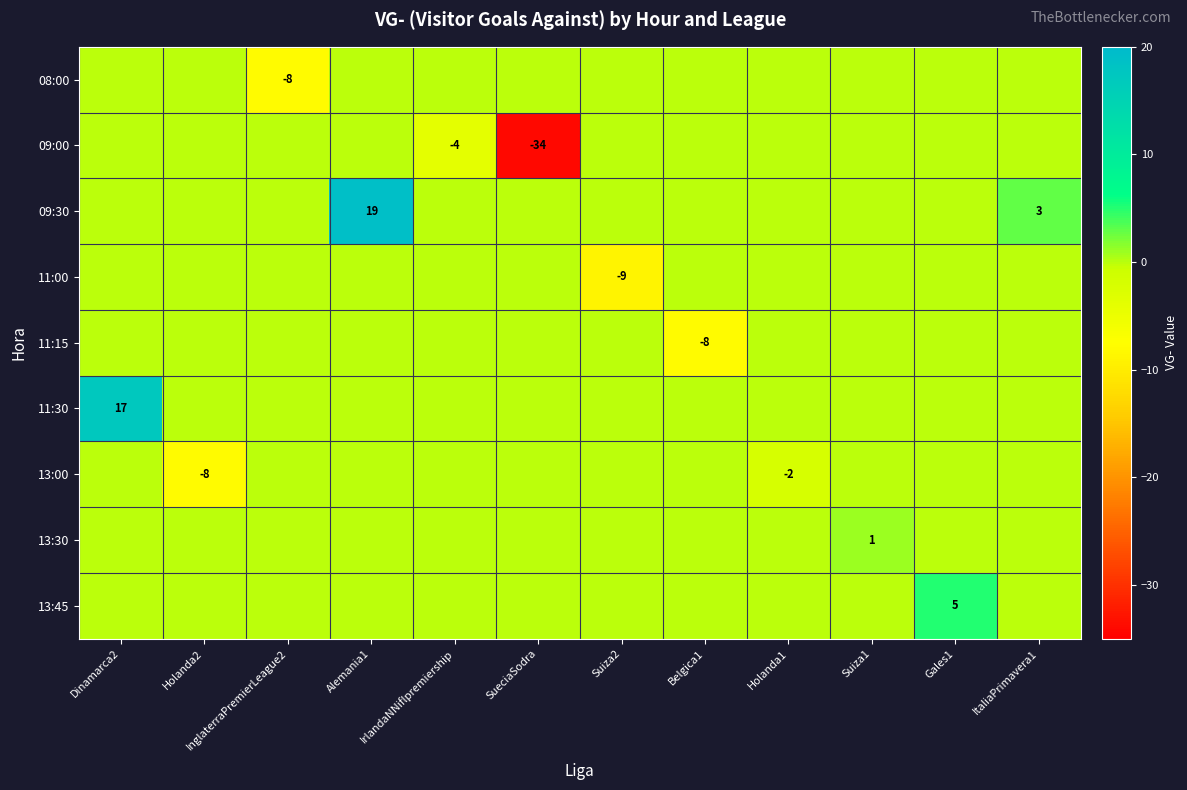

True or false: 11:00 has a value of 0 at Suiza1.

True